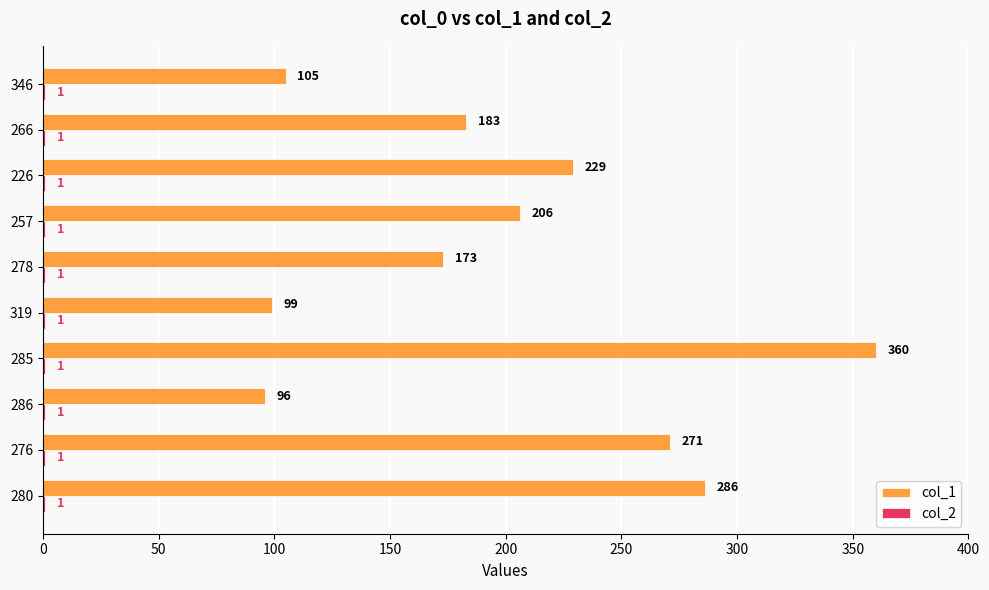

What is the maximum value for col_1?

360